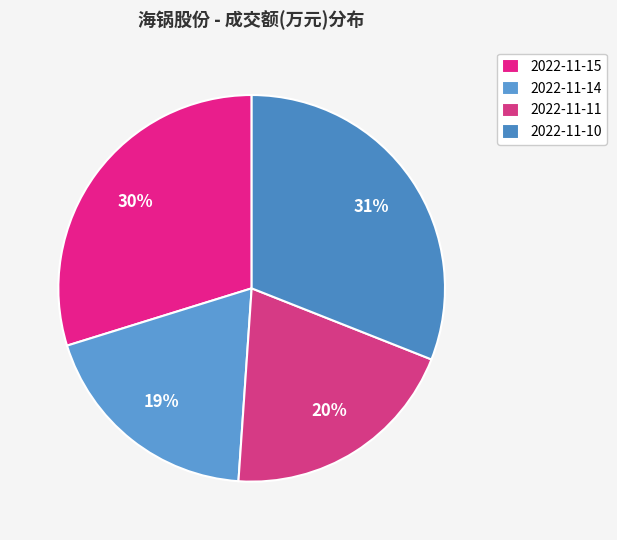

What is the change in value from 2022-11-15 to 2022-11-11?

-3519